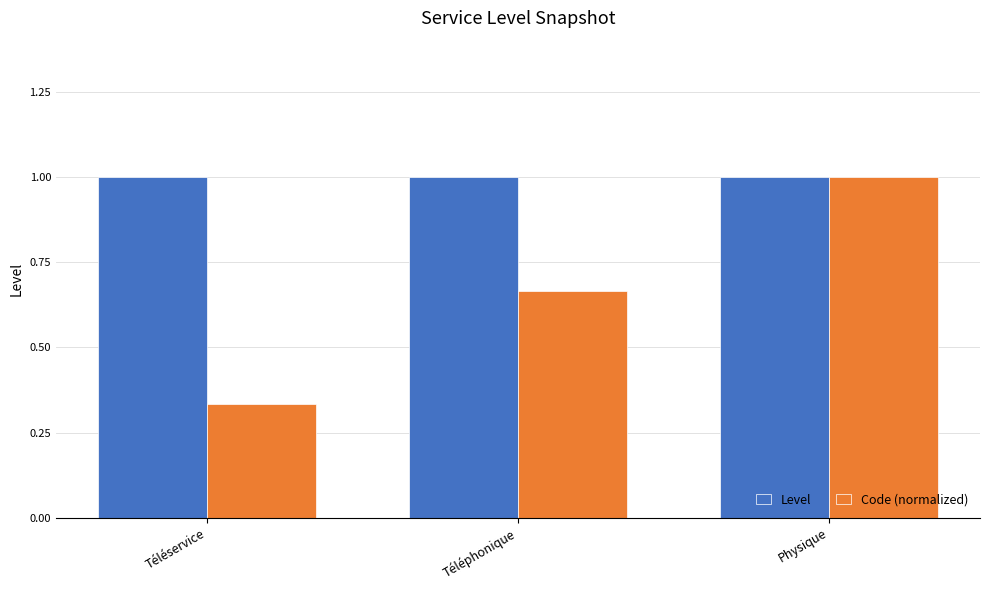

At which label is Code (normalized) closest to 0?

Téléservice